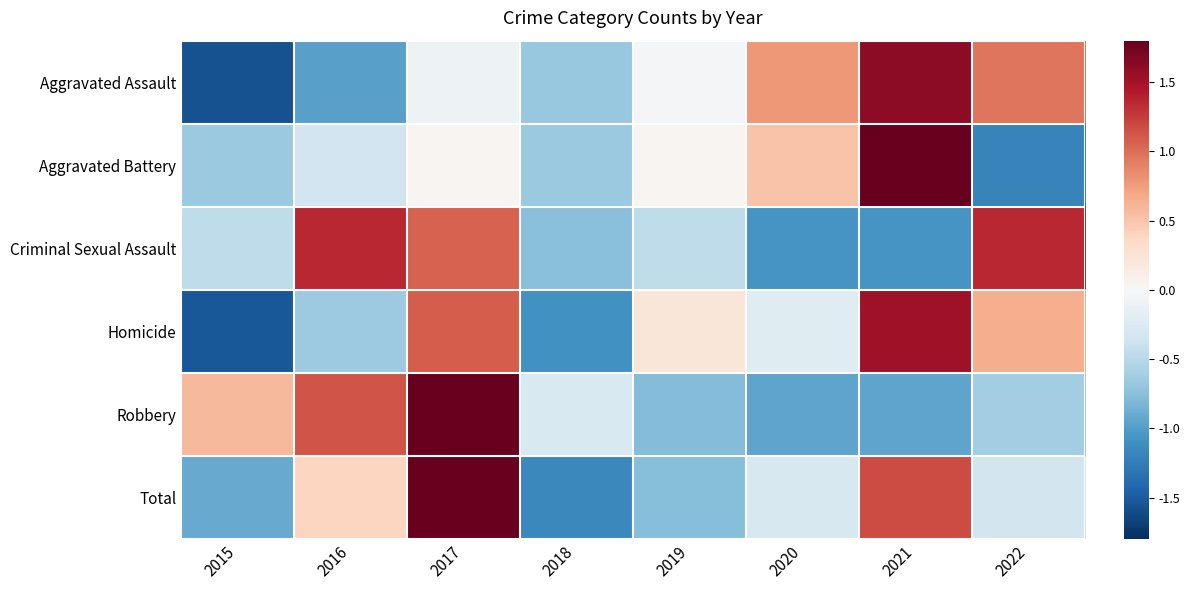

Rank the series by their maximum value, from highest to lowest.

Aggravated Battery, Total, Robbery, Aggravated Assault, Homicide, Criminal Sexual Assault